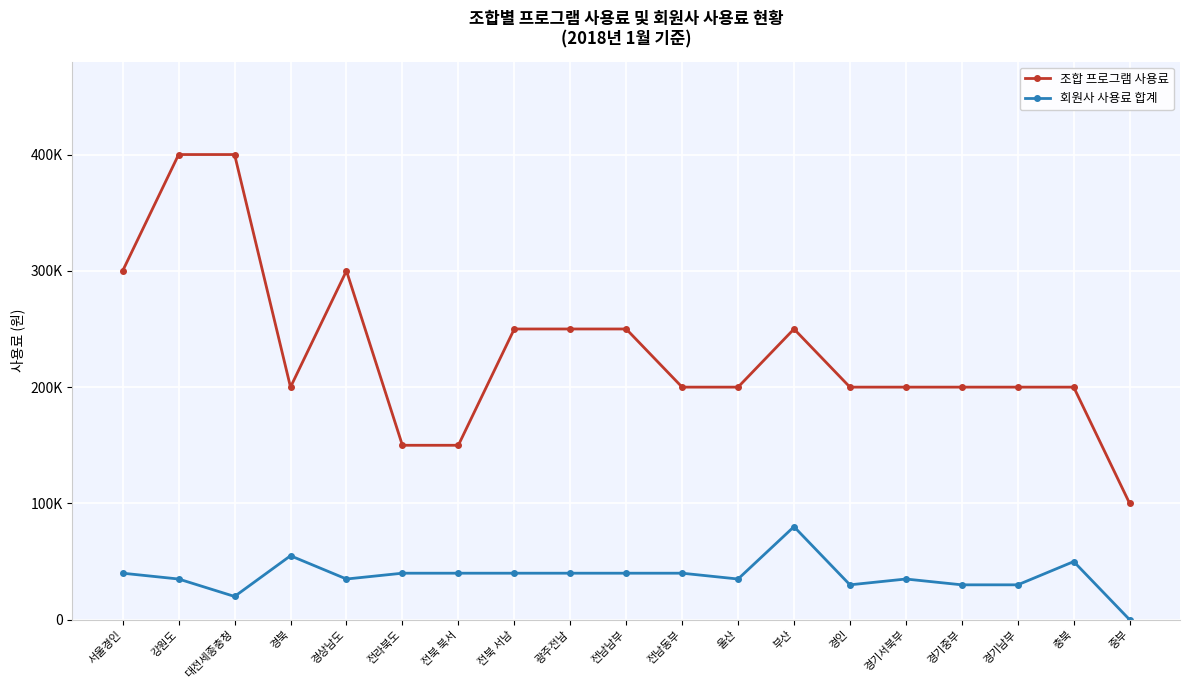

How many interior local peaks does the 회원사 사용료 합계 series have?

4